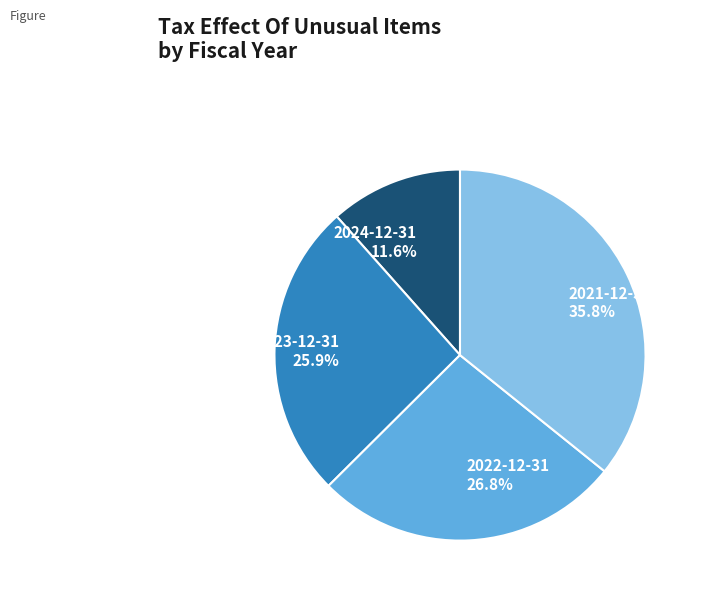

Rank the categories by value from highest to lowest.

2021-12-31, 2022-12-31, 2023-12-31, 2024-12-31